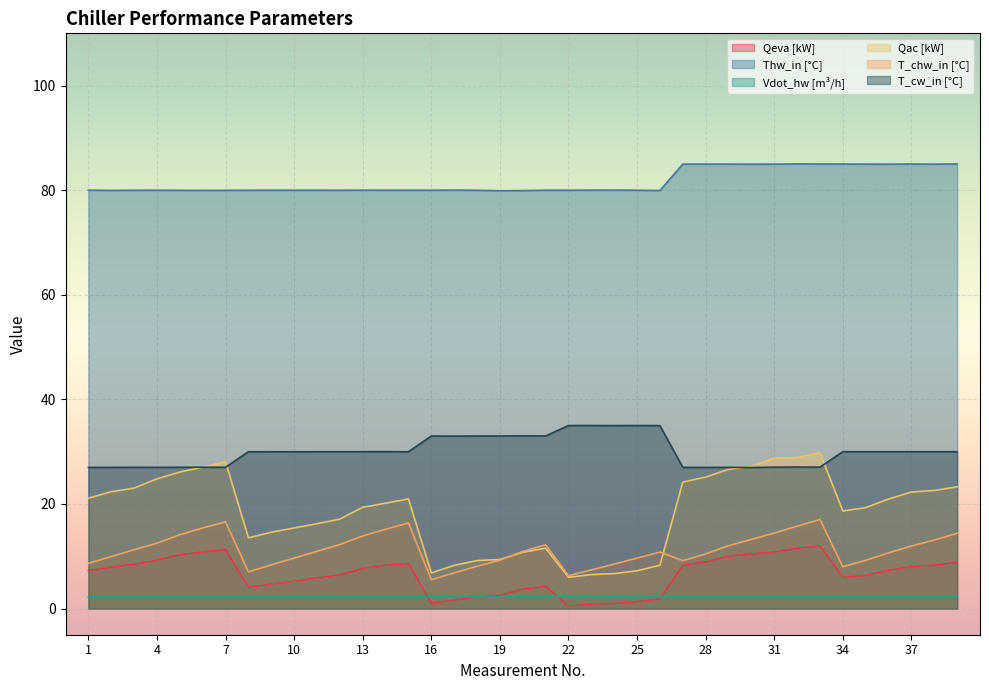

Reading left to right, what are all the values shown in this chart?

Qeva [kW]: 1=7.3	2=7.9	3=8.5	4=9.3	5=10.3	6=10.8	7=11.3	8=4.1	9=4.7	10=5.2	11=5.9	12=6.4	13=7.7	14=8.3	15=8.6	16=1.1	17=1.6	18=2.2	19=2.6	20=3.7	21=4.3	22=0.5	23=0.8	24=1.0	25=1.3	26=1.8	27=8.3	28=8.9	29=10.0	30=10.5	31=10.8	32=11.5	33=12.0	34=6.0	35=6.3	36=7.3	37=8.0	38=8.3	39=8.8
Thw_in [°C]: 1=80.0	2=80.0	3=80.0	4=80.0	5=80.0	6=80.0	7=80.0	8=80.0	9=80.0	10=80.0	11=80.0	12=80.0	13=80.0	14=80.0	15=80.0	16=80.0	17=80.0	18=80.0	19=79.9	20=79.9	21=80.0	22=80.0	23=80.0	24=80.0	25=80.0	26=79.9	27=85.0	28=85.0	29=85.0	30=85.0	31=85.0	32=85.0	33=85.0	34=85.0	35=85.0	36=85.0	37=85.0	38=85.0	39=85.0
Vdot_hw [m³/h]: 1=2.2	2=2.2	3=2.2	4=2.2	5=2.2	6=2.2	7=2.2	8=2.2	9=2.2	10=2.2	11=2.2	12=2.2	13=2.2	14=2.2	15=2.2	16=2.2	17=2.2	18=2.2	19=2.2	20=2.2	21=2.2	22=2.2	23=2.2	24=2.2	25=2.2	26=2.2	27=2.2	28=2.2	29=2.2	30=2.2	31=2.2	32=2.2	33=2.2	34=2.2	35=2.2	36=2.2	37=2.2	38=2.2	39=2.2
Qac [kW]: 1=21.1	2=22.3	3=23.0	4=24.8	5=26.1	6=27.0	7=28.1	8=13.5	9=14.6	10=15.4	11=16.2	12=17.1	13=19.4	14=20.1	15=21.0	16=6.8	17=8.3	18=9.2	19=9.4	20=10.8	21=11.6	22=6.0	23=6.5	24=6.7	25=7.2	26=8.3	27=24.2	28=25.1	29=26.6	30=27.2	31=28.8	32=28.9	33=29.8	34=18.7	35=19.3	36=20.9	37=22.3	38=22.6	39=23.3
T_chw_in [°C]: 1=8.7	2=9.9	3=11.3	4=12.5	5=14.1	6=15.4	7=16.6	8=7.0	9=8.4	10=9.7	11=10.9	12=12.2	13=13.9	14=15.2	15=16.4	16=5.5	17=6.8	18=8.1	19=9.3	20=10.9	21=12.2	22=6.3	23=7.4	24=8.5	25=9.7	26=10.8	27=9.2	28=10.4	29=12.0	30=13.2	31=14.4	32=15.8	33=17.0	34=8.0	35=9.2	36=10.7	37=12.0	38=13.1	39=14.4
T_cw_in [°C]: 1=27.0	2=27.0	3=27.0	4=27.0	5=27.0	6=27.0	7=27.0	8=30.0	9=30.0	10=30.0	11=30.0	12=30.0	13=30.0	14=30.0	15=30.0	16=33.0	17=33.0	18=33.0	19=33.0	20=33.0	21=33.0	22=35.0	23=35.0	24=35.0	25=35.0	26=35.0	27=27.0	28=27.0	29=27.0	30=27.0	31=27.0	32=27.1	33=27.1	34=30.0	35=30.0	36=30.0	37=30.0	38=30.0	39=30.0